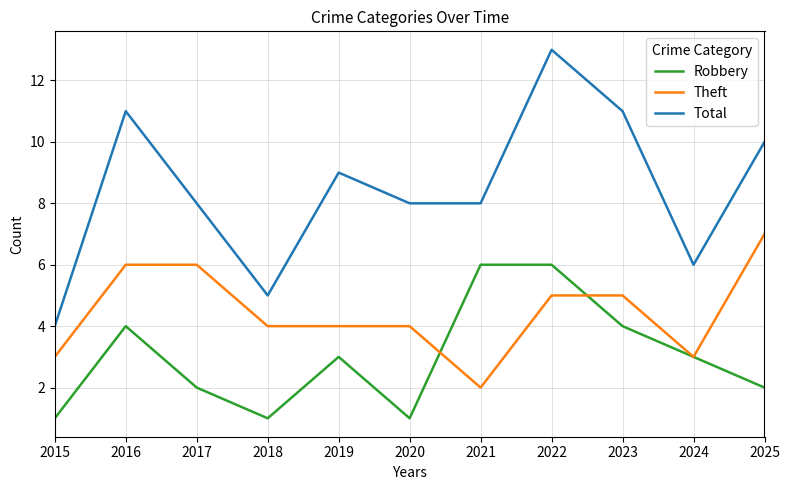

True or false: Robbery and Total intersect in this chart.

False